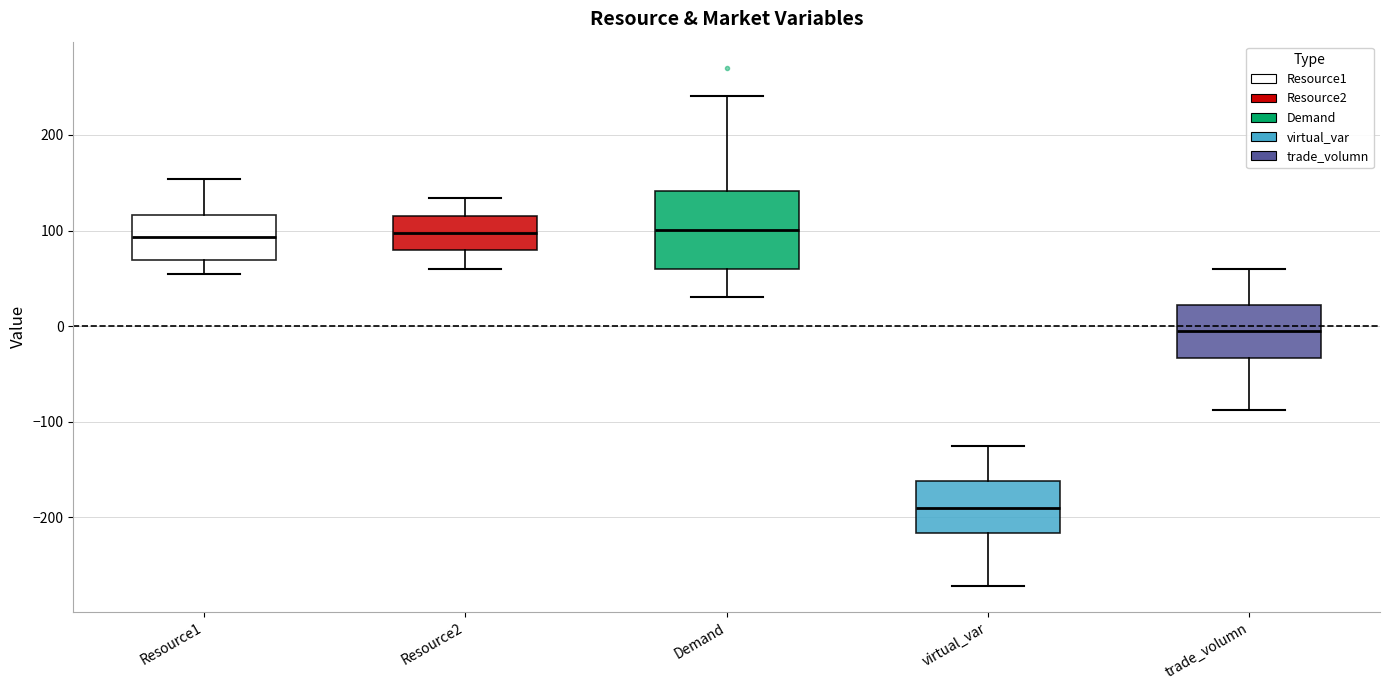

Comparing the boxes themselves (not the whiskers), which one is the tallest?

Demand